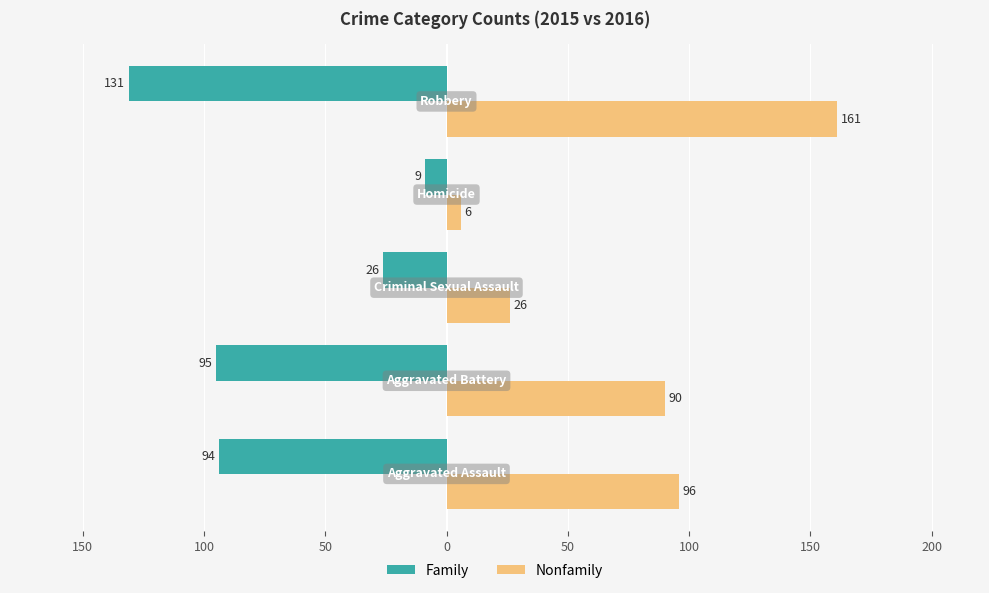

What is the maximum value shown in the chart?

161